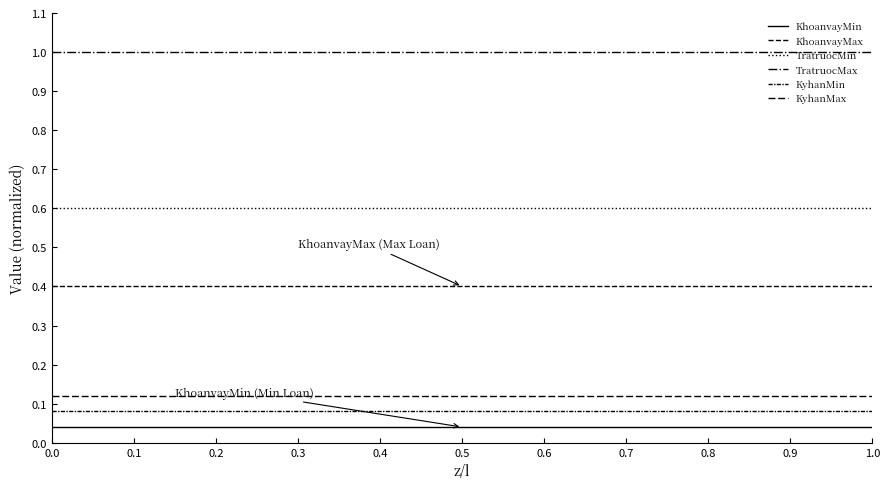

True or false: KyhanMin and KhoanvayMax intersect in this chart.

False